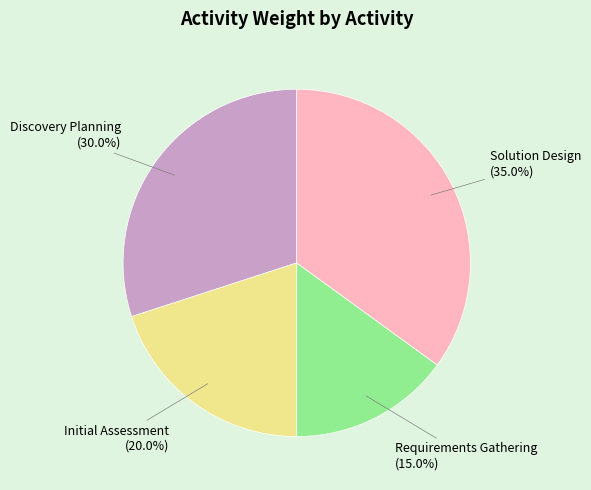

How many segments does this pie chart have?

4